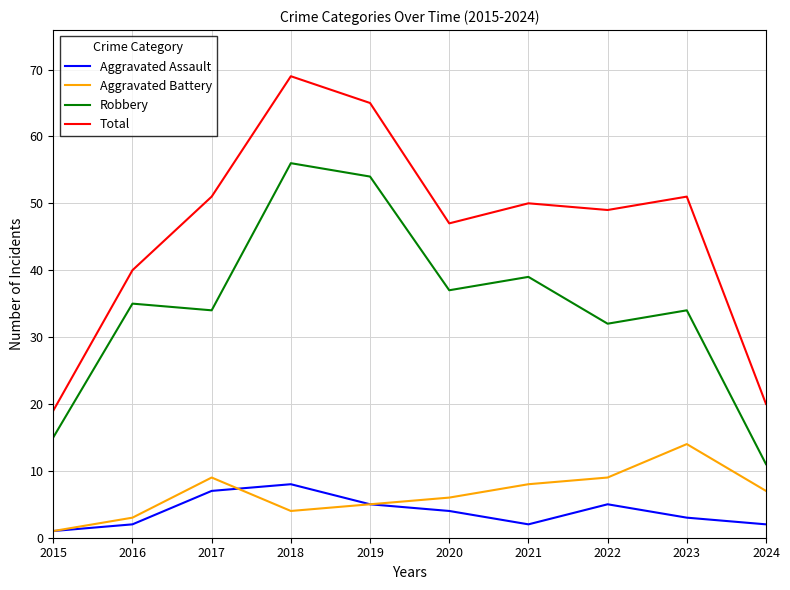

True or false: Aggravated Battery has more than 1 interior local peaks.

True